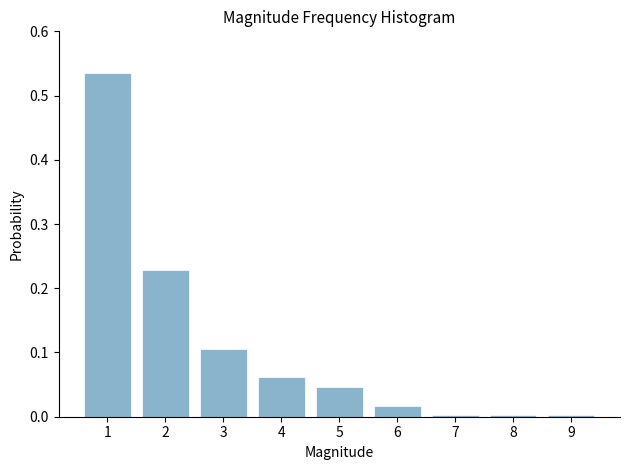

Which label corresponds to the largest value in the chart?

1